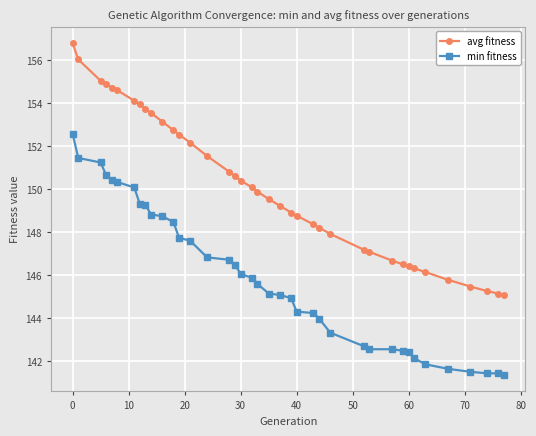

True or false: avg fitness and min fitness intersect in this chart.

False